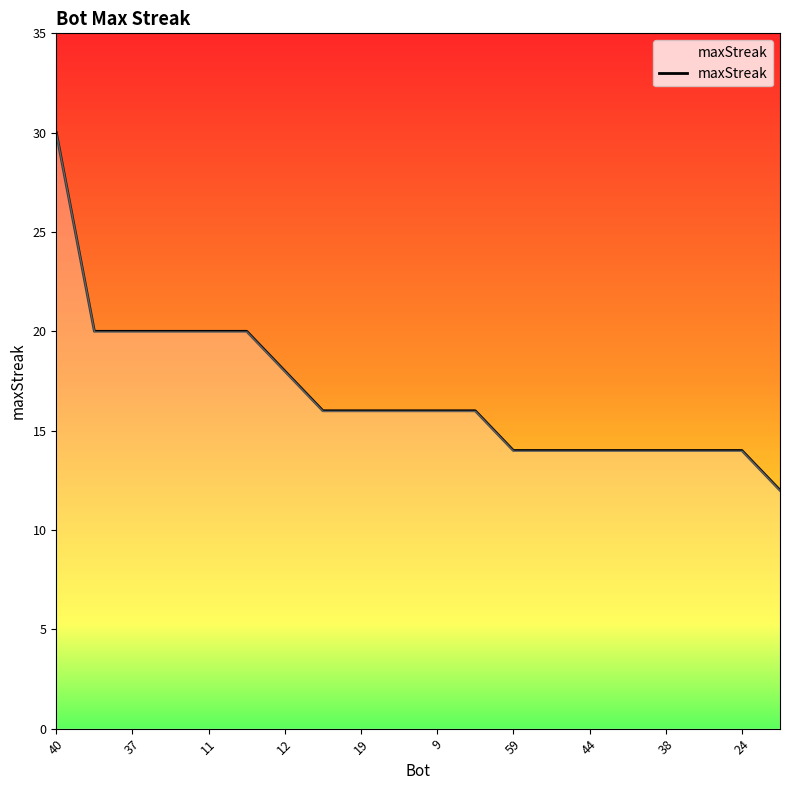

What is the minimum value shown in the chart?

12